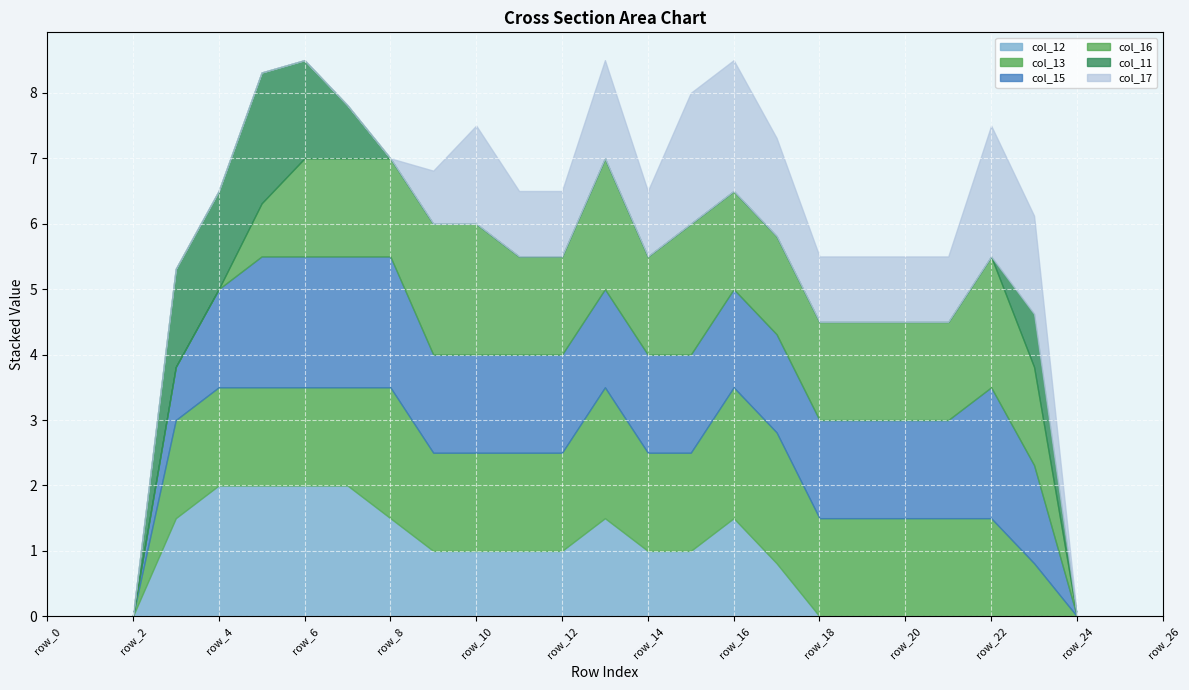

Does the chart display data point markers on the line(s)?

No